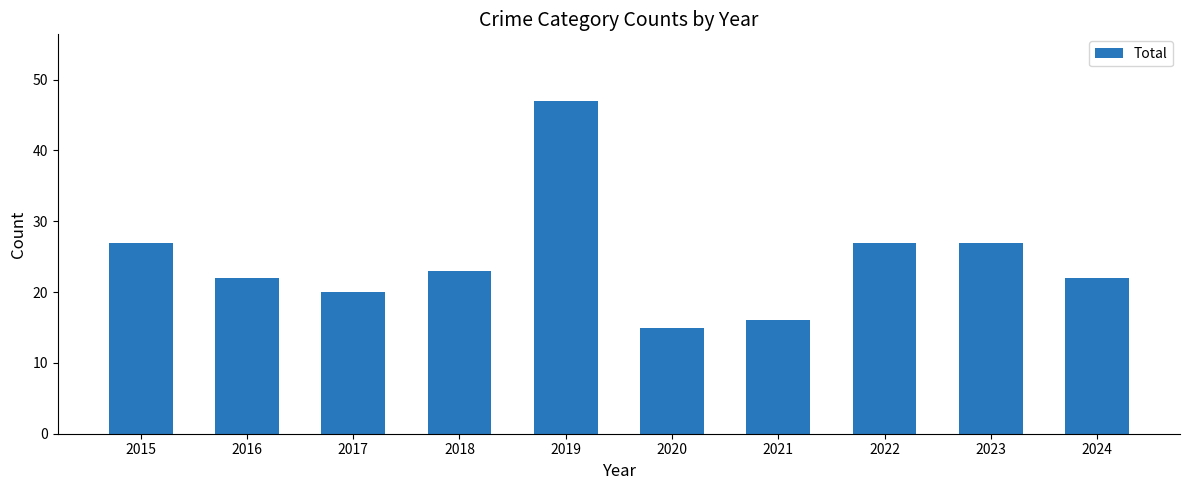

True or false: the data shows 22 at 2024.

True